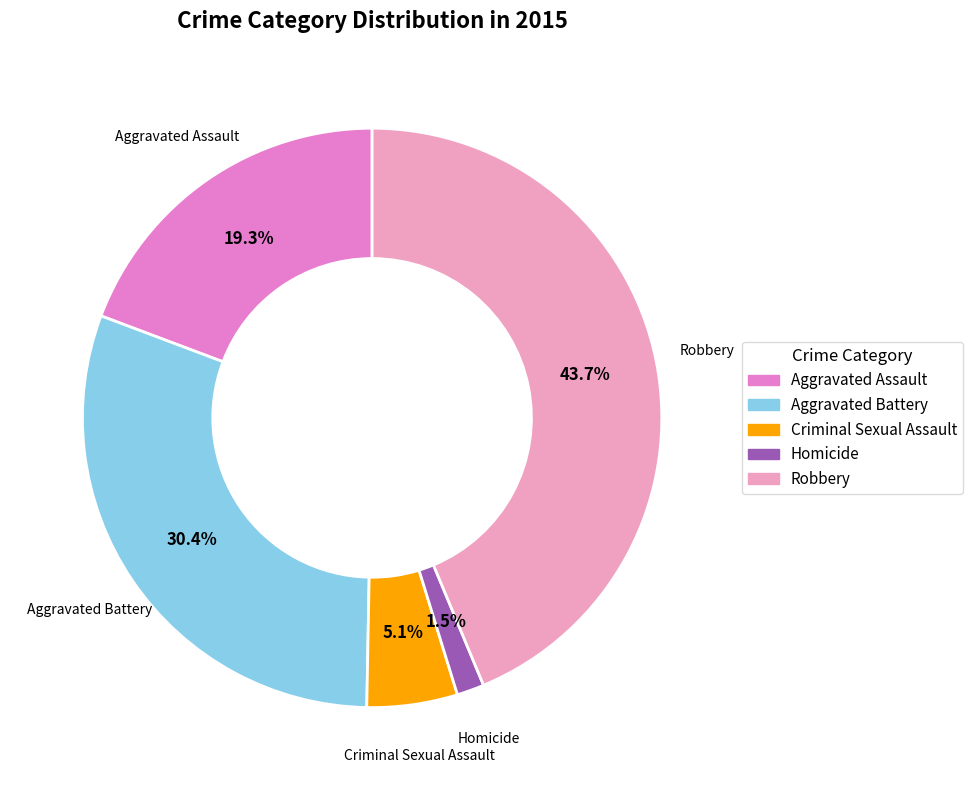

How many slices are in this pie chart?

5